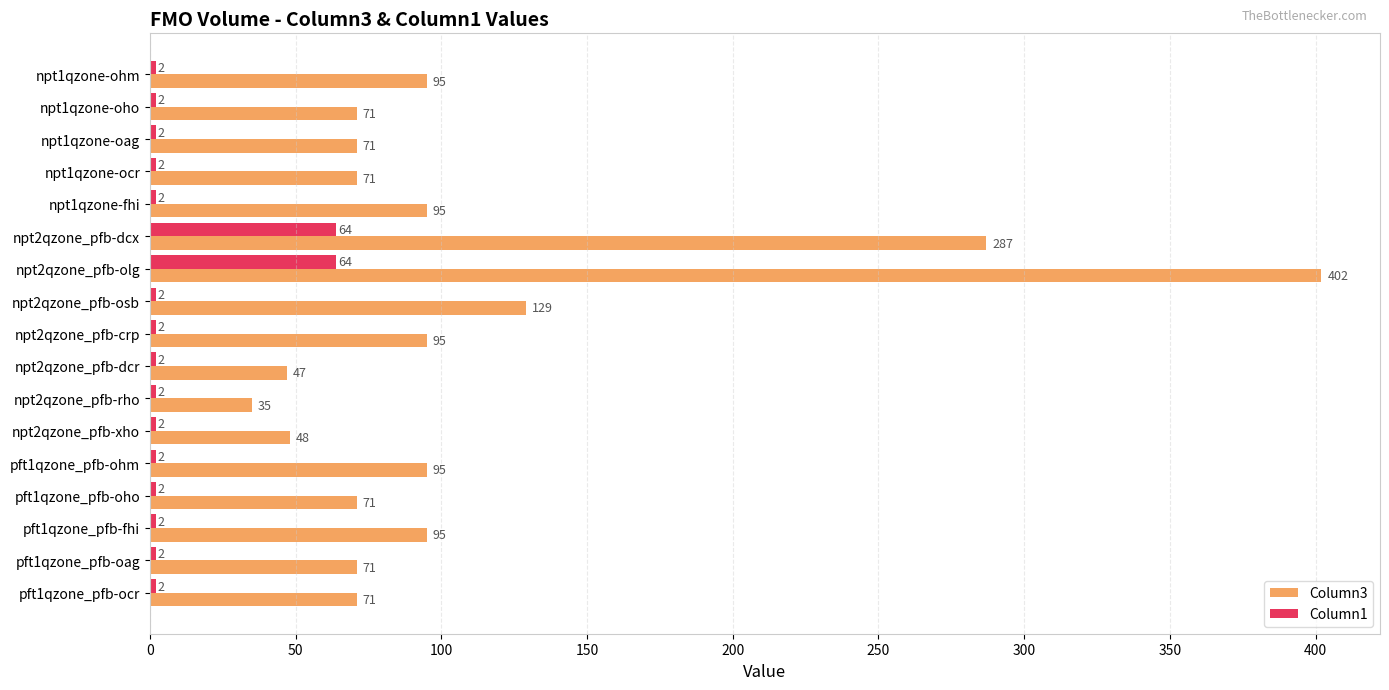

What is the sum of all Column3 values?

1849